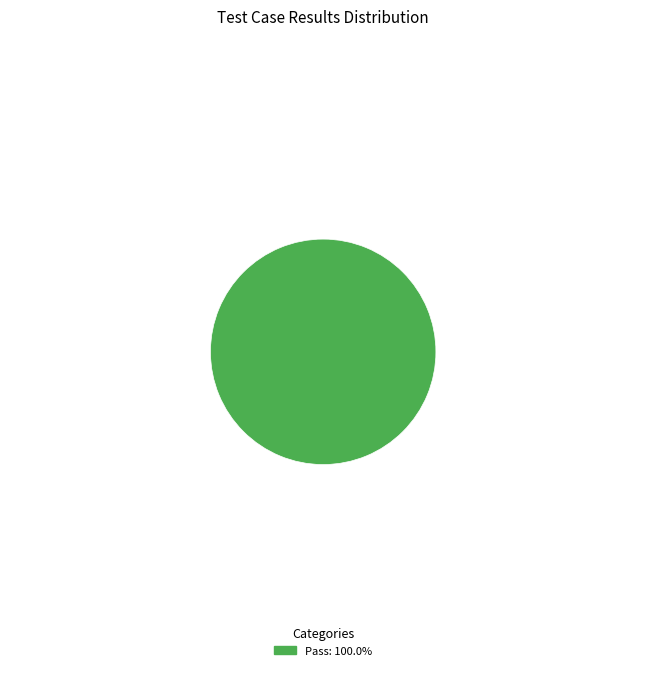

Does any single category account for the majority?

Yes